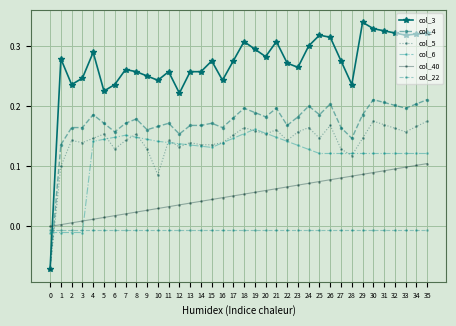

Between 20 and 23, which series saw the biggest shift?

col_6